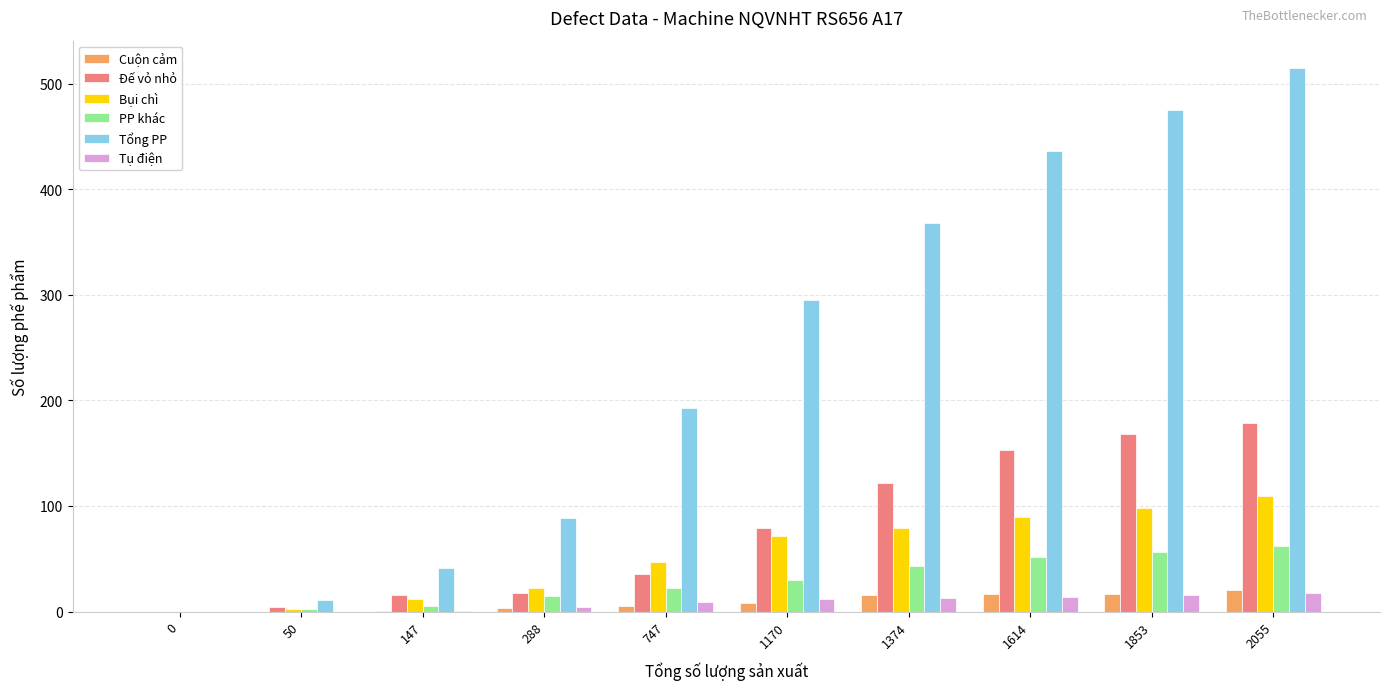

At which category does the chart reach its peak across all series?

2055